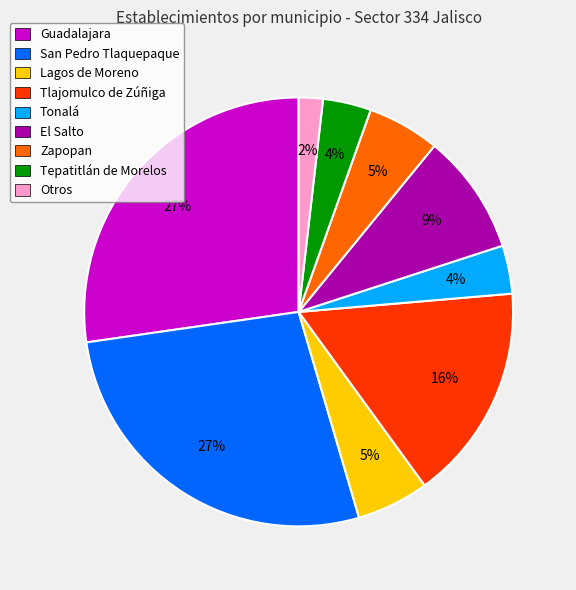

Count the number of slices in the pie.

9